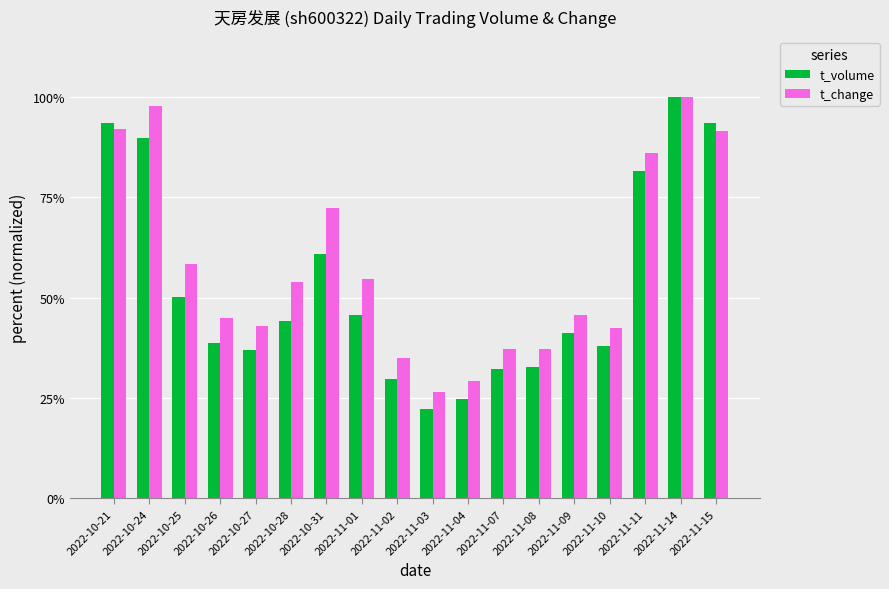

What is the maximum value for t_volume?

100.0